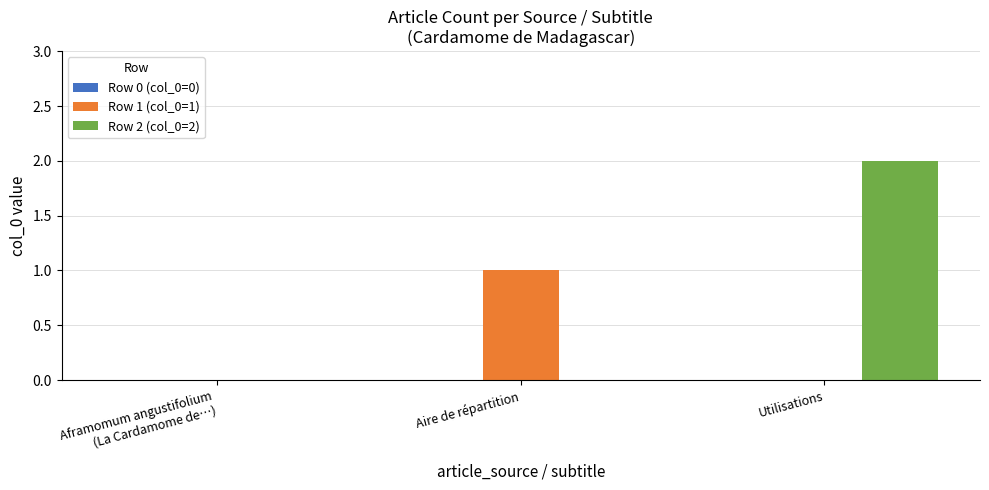

What is the spread (max minus min) of values at Utilisations?

2